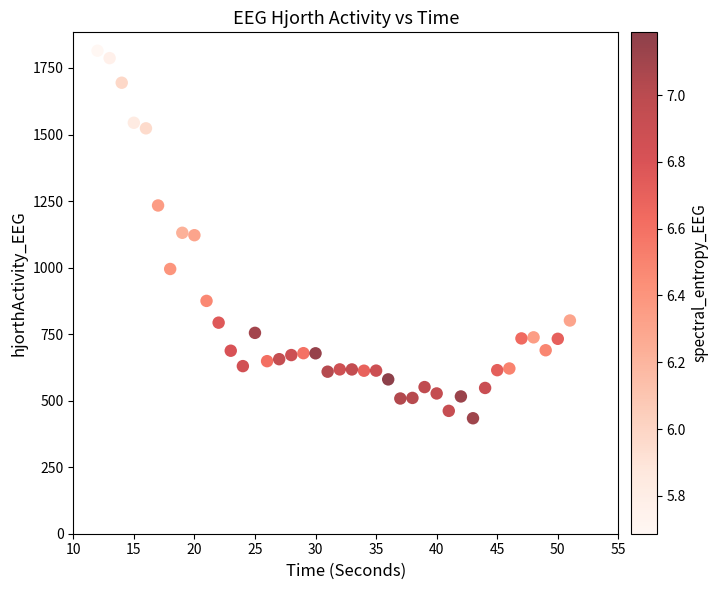

What is the range of X values (max minus min)?

39.0